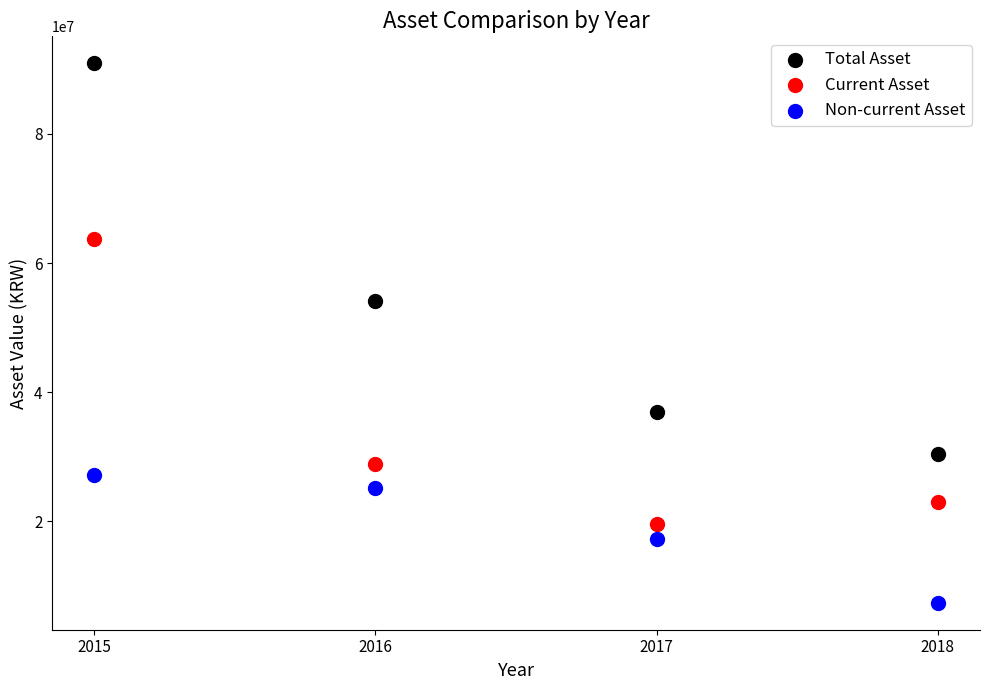

Which series contains the lowest Y value?

Non-current Asset